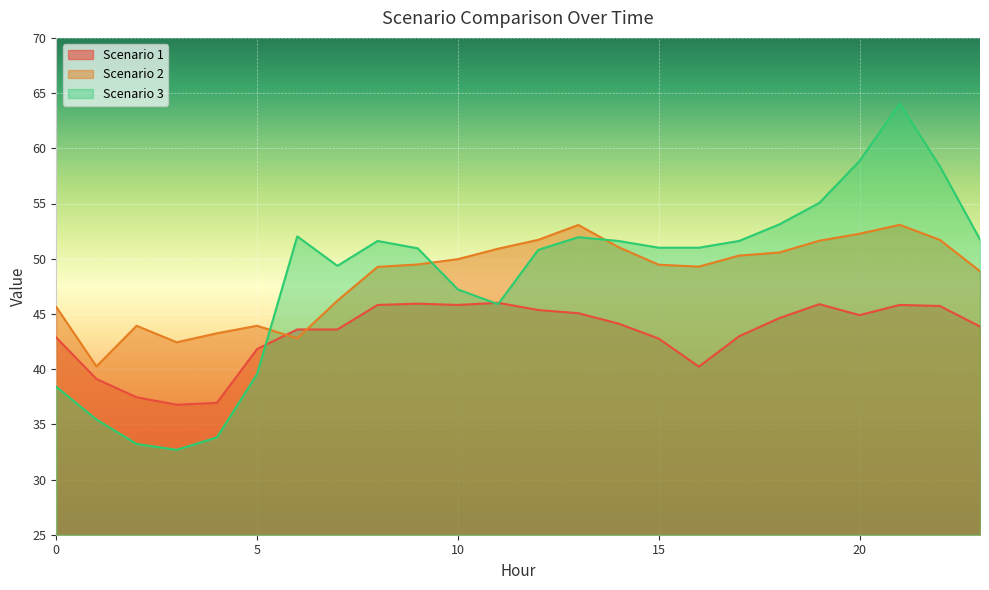

How many values in the Scenario 3 series are below 50?

9